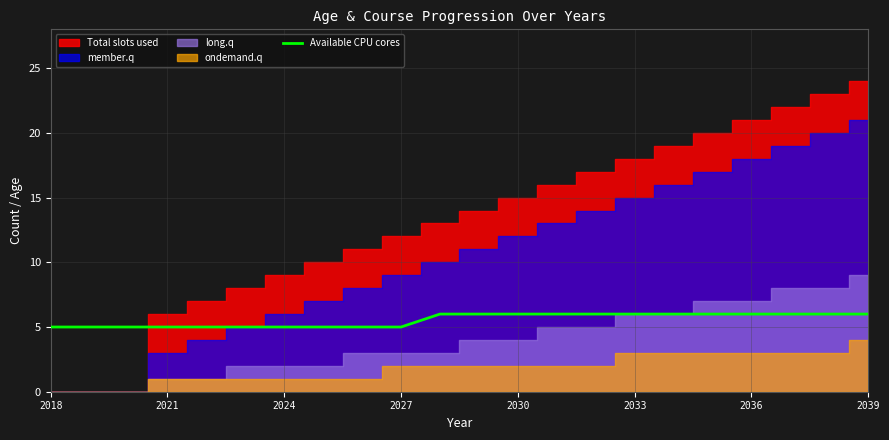

True or false: Available CPU cores has a value of 11 at 2036.

False